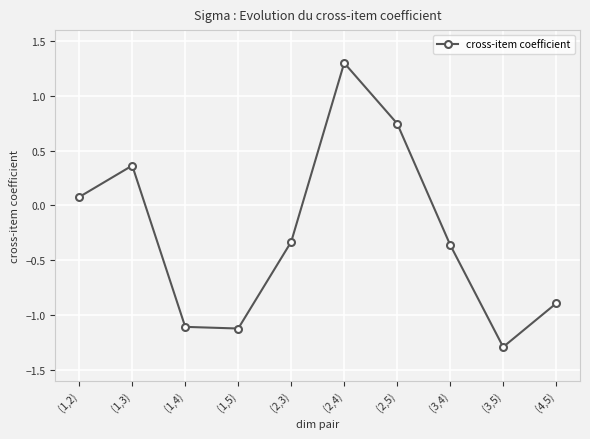

Between (2,4) and (1,3), which is larger?

(2,4)